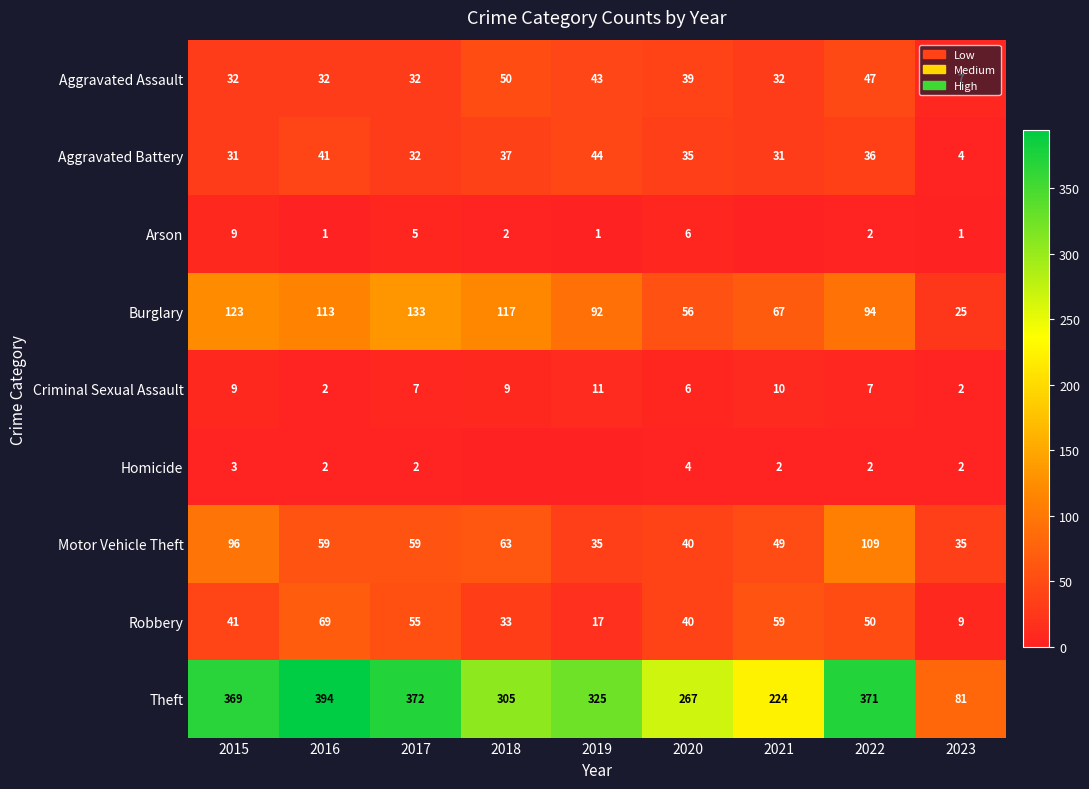

At which label is Motor Vehicle Theft closest to 72?

2018